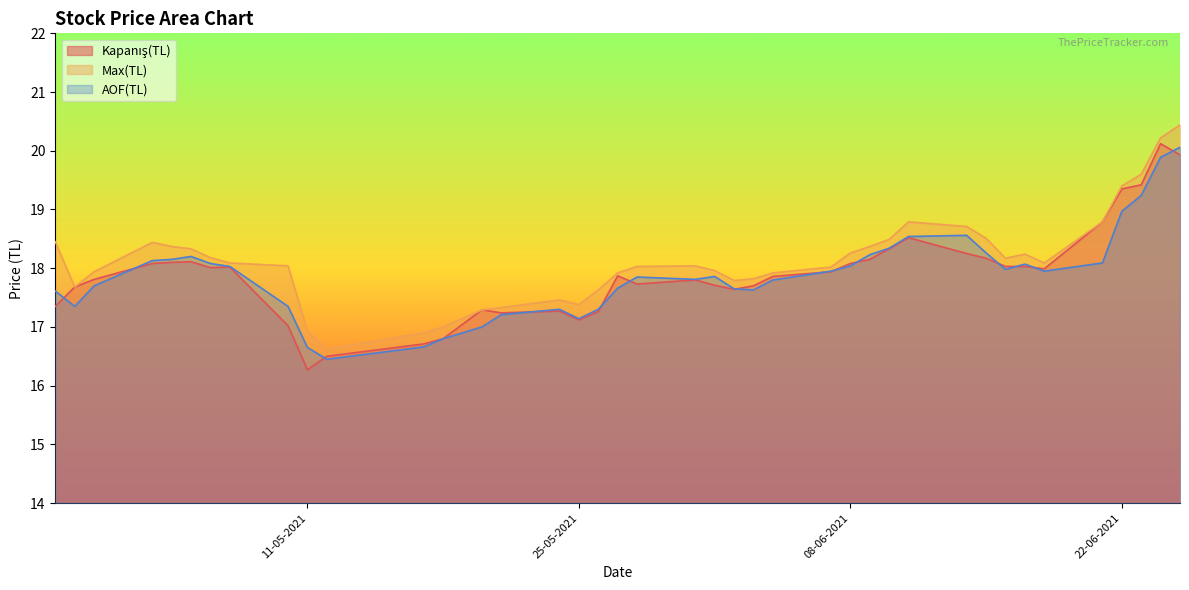

What is the total value across all series at 26-05-2021?

52.2